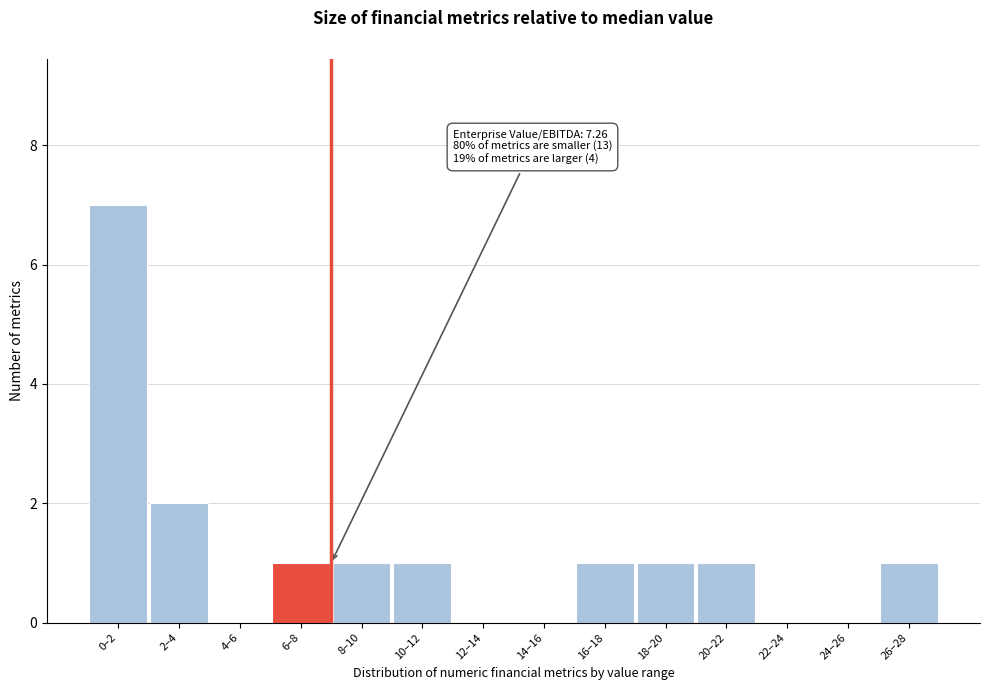

Reading left to right, extract all data points from this chart.

0–2=7	2–4=2	4–6=0	6–8=1	8–10=1	10–12=1	12–14=0	14–16=0	16–18=1	18–20=1	20–22=1	22–24=0	24–26=0	26–28=1